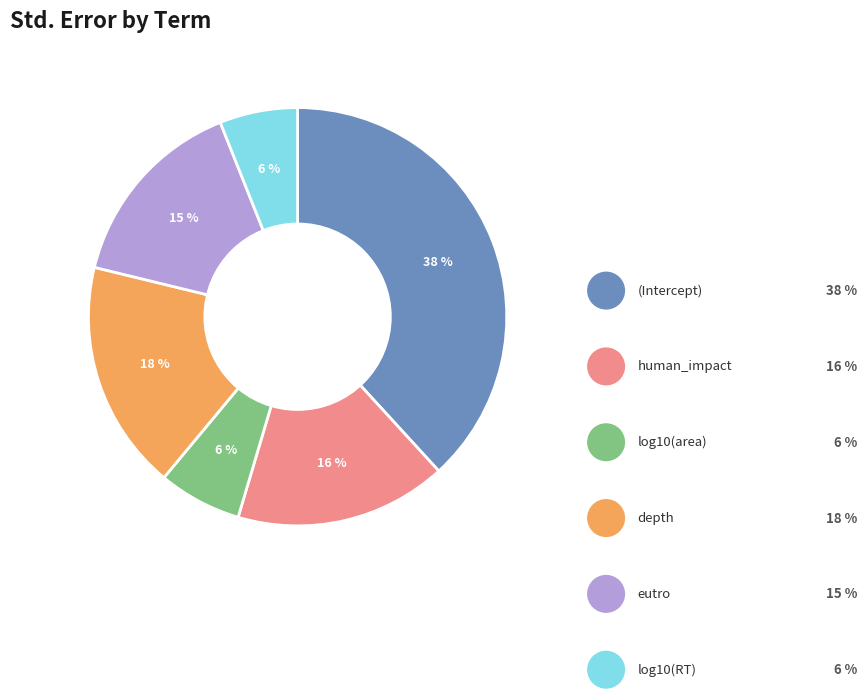

To the nearest percent, what is the average slice percentage?

17%